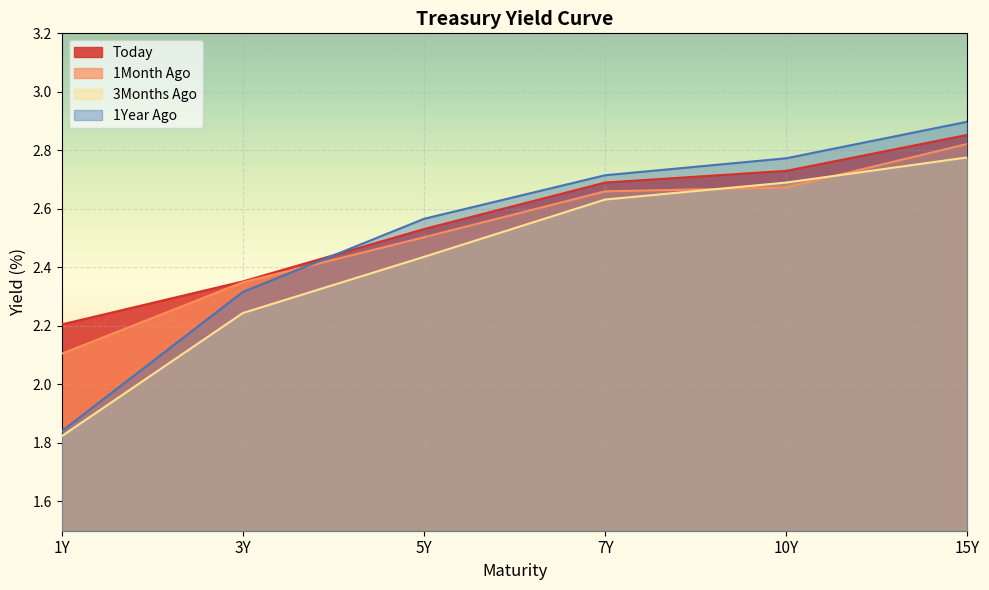

How many 3Months Ago values are between 2 and 3?

5